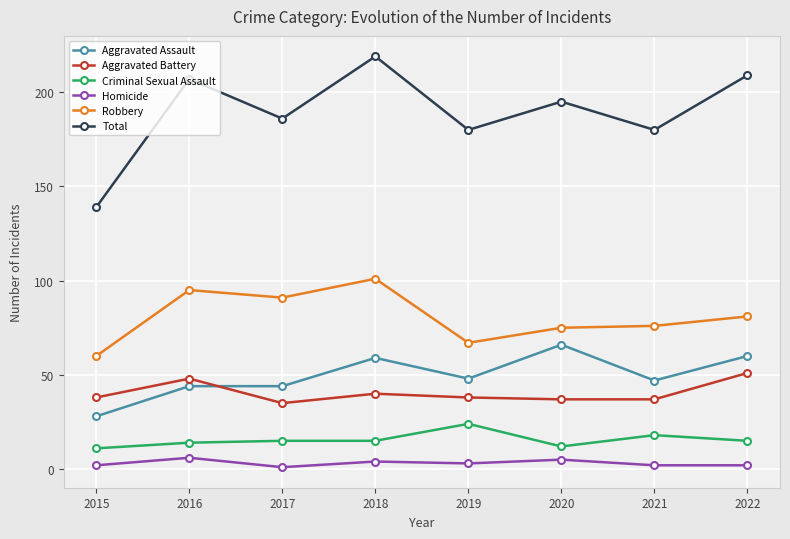

At how many categories does at least one series exceed 215?

1